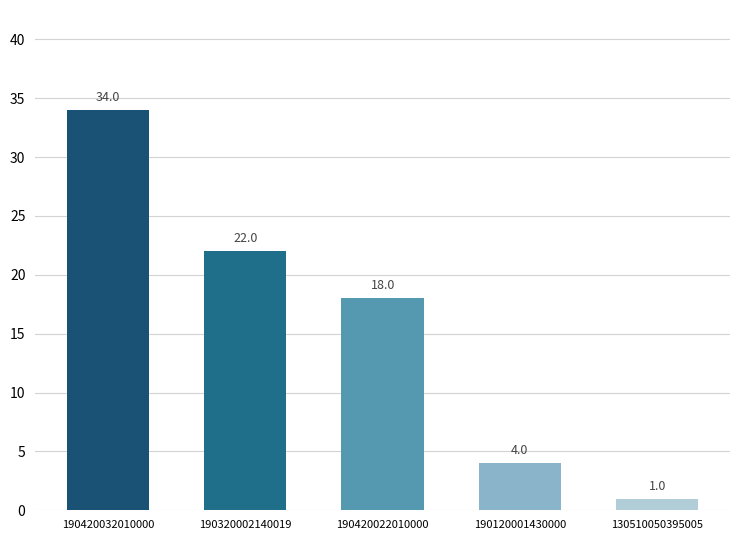

Are the bars horizontal?

No